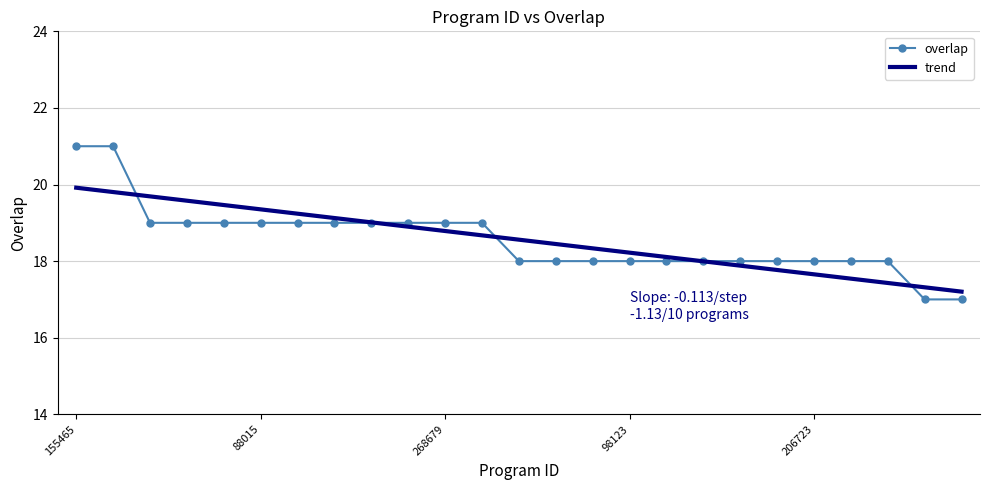

List the series in order of their peak value, lowest first.

trend, overlap